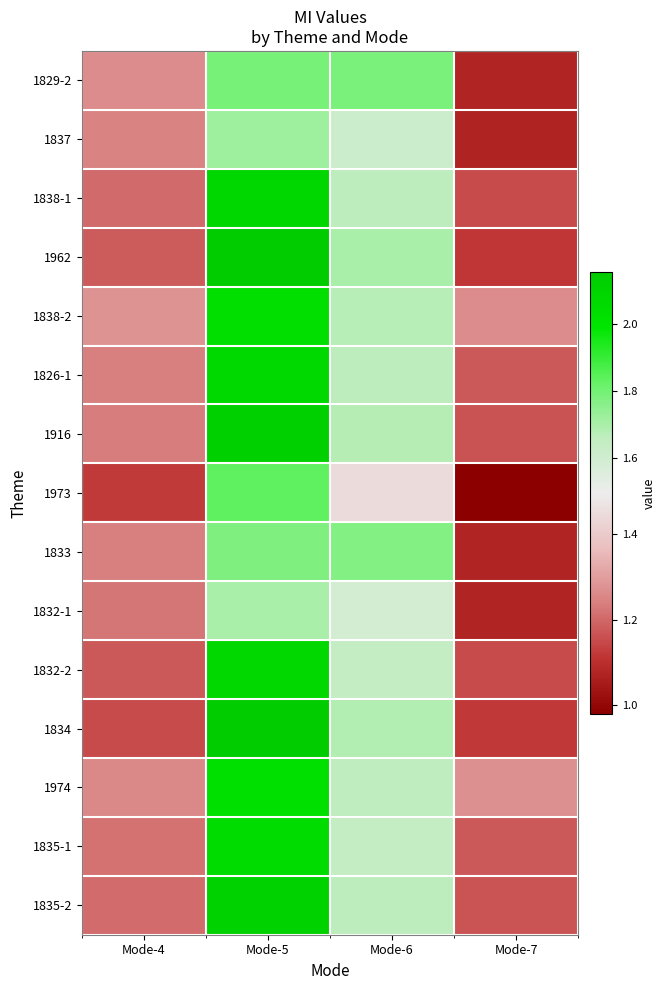

What is the difference between the highest and lowest values at Mode-6?

0.3